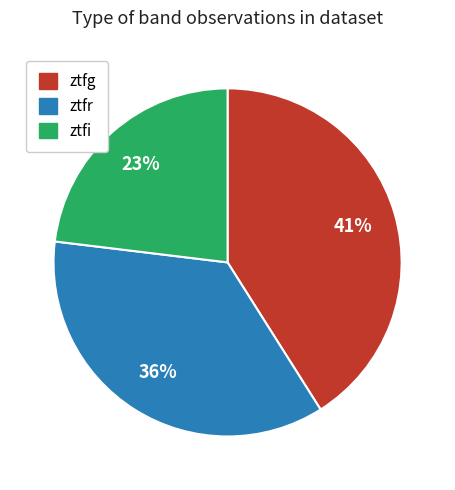

Which category has the biggest portion of the pie?

ztfg